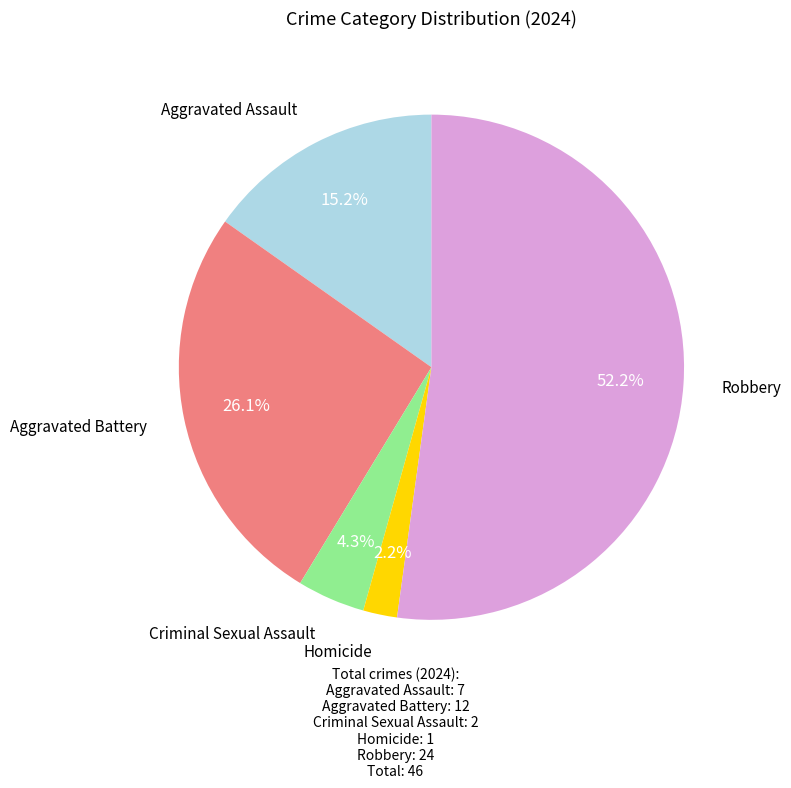

The Robbery slice represents 52% of the pie. True or false?

True